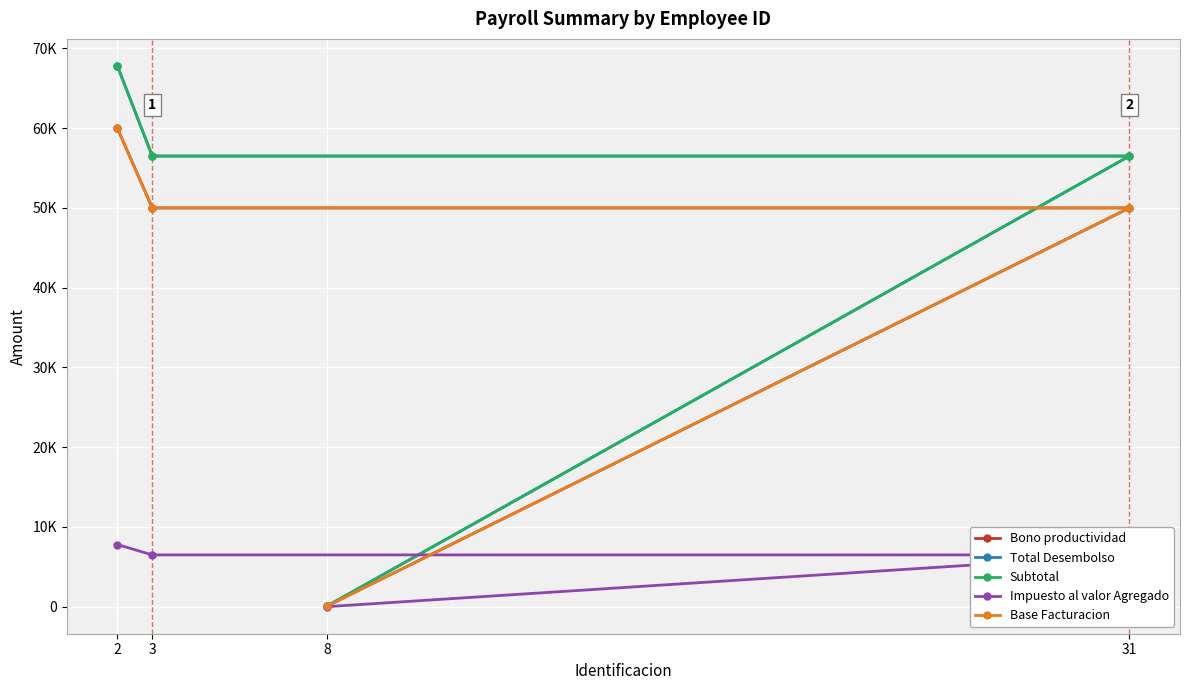

The value of Bono productividad at 8 is 61.0. True or false?

True